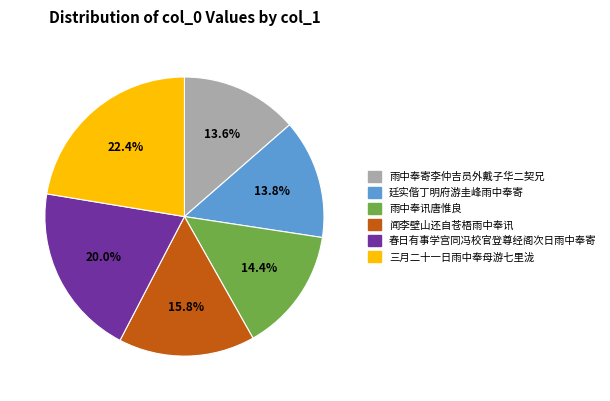

To the nearest percent, what is the difference between the largest and smallest slice percentages?

9%